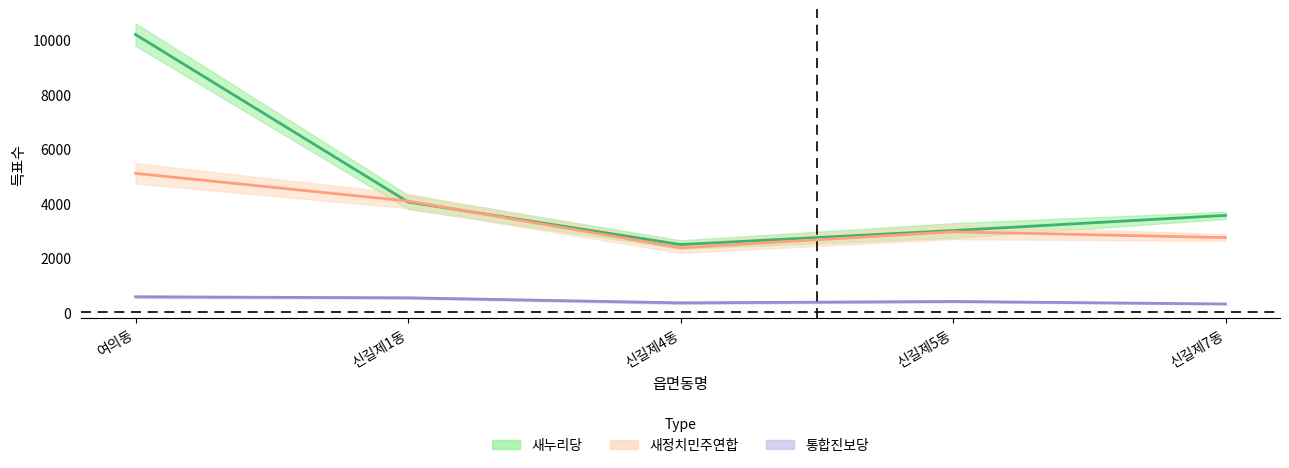

What is the total value across all series at 신길제4동?

5217